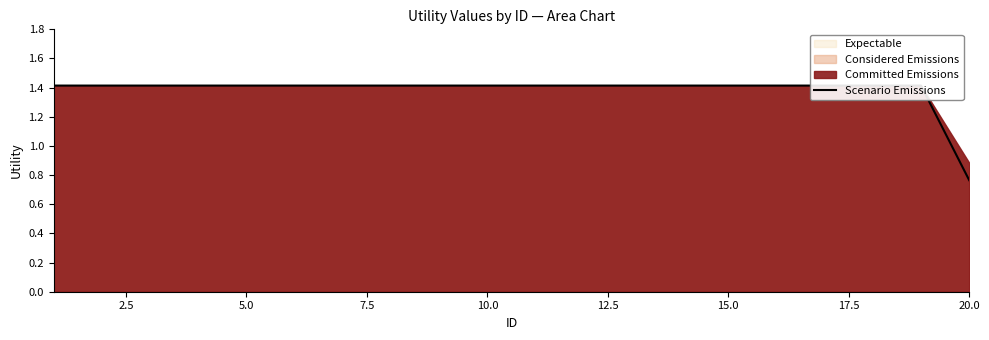

What is the sum of the values at 14 and 12.5?

2.8